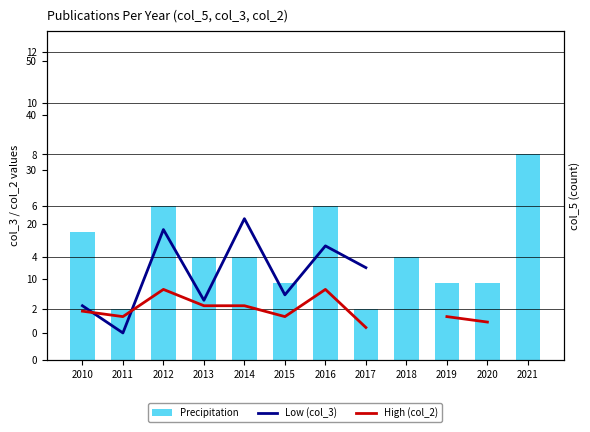

Which series has the largest range (max minus min)?

Low (col_3)